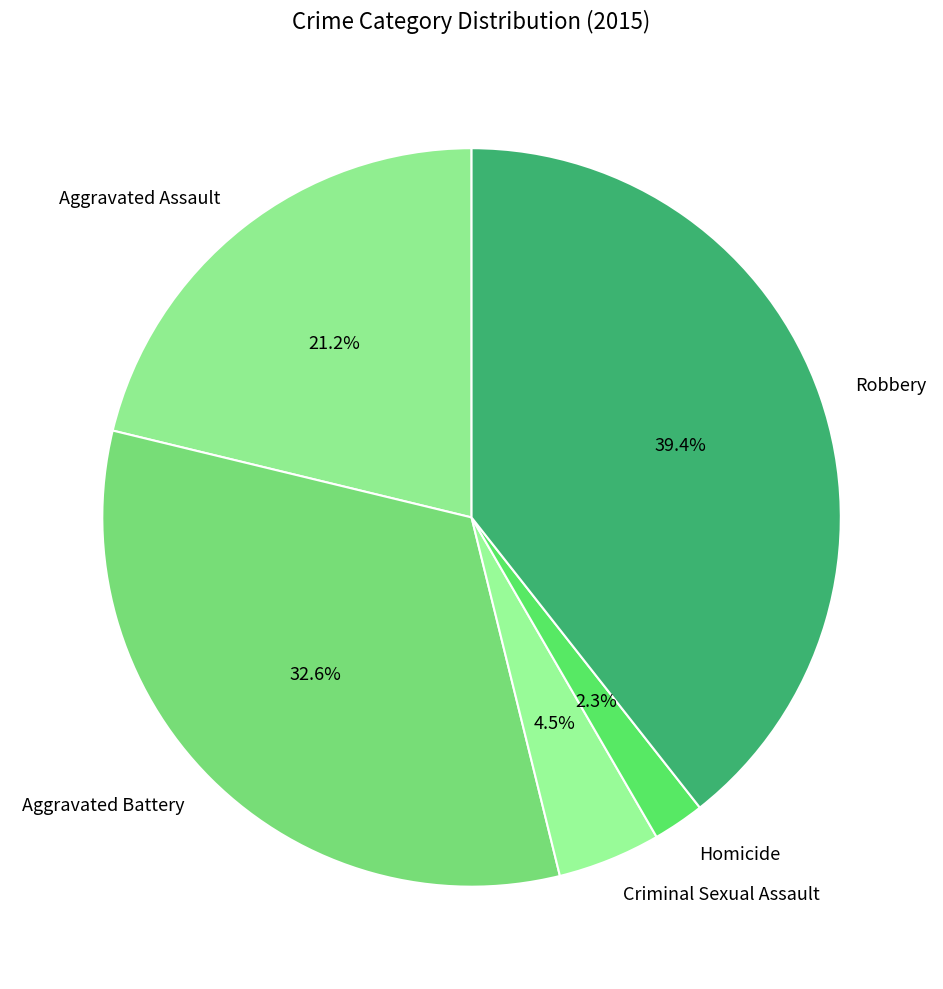

To the nearest percent, what is the combined percentage of Aggravated Assault and Aggravated Battery?

54%